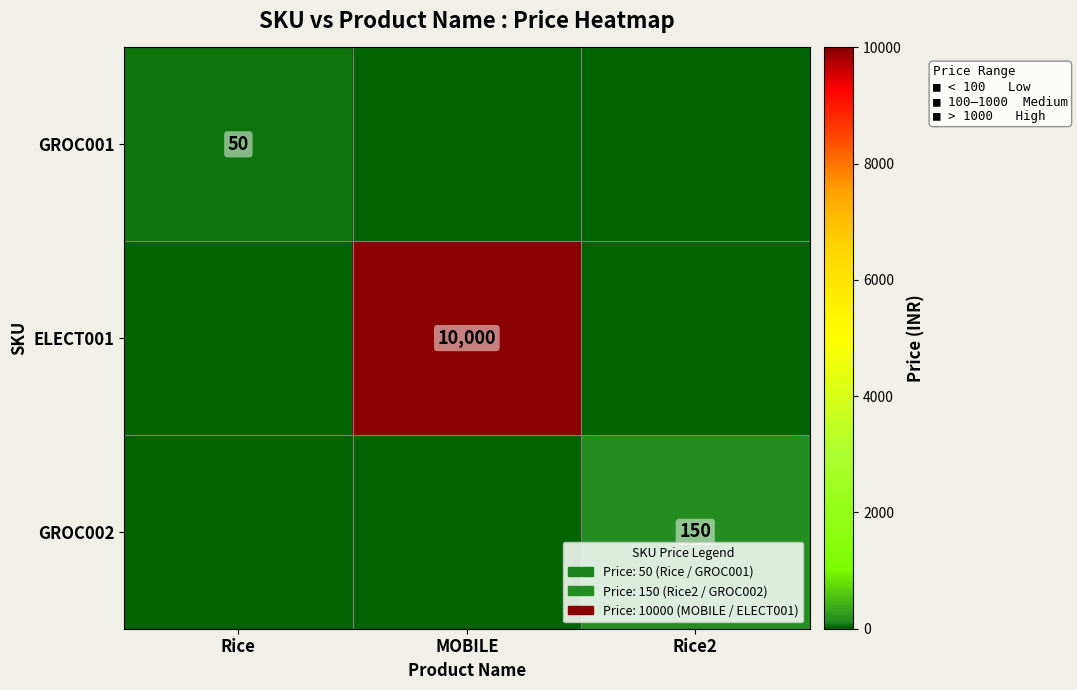

What is the total value across all series at Rice2?

150